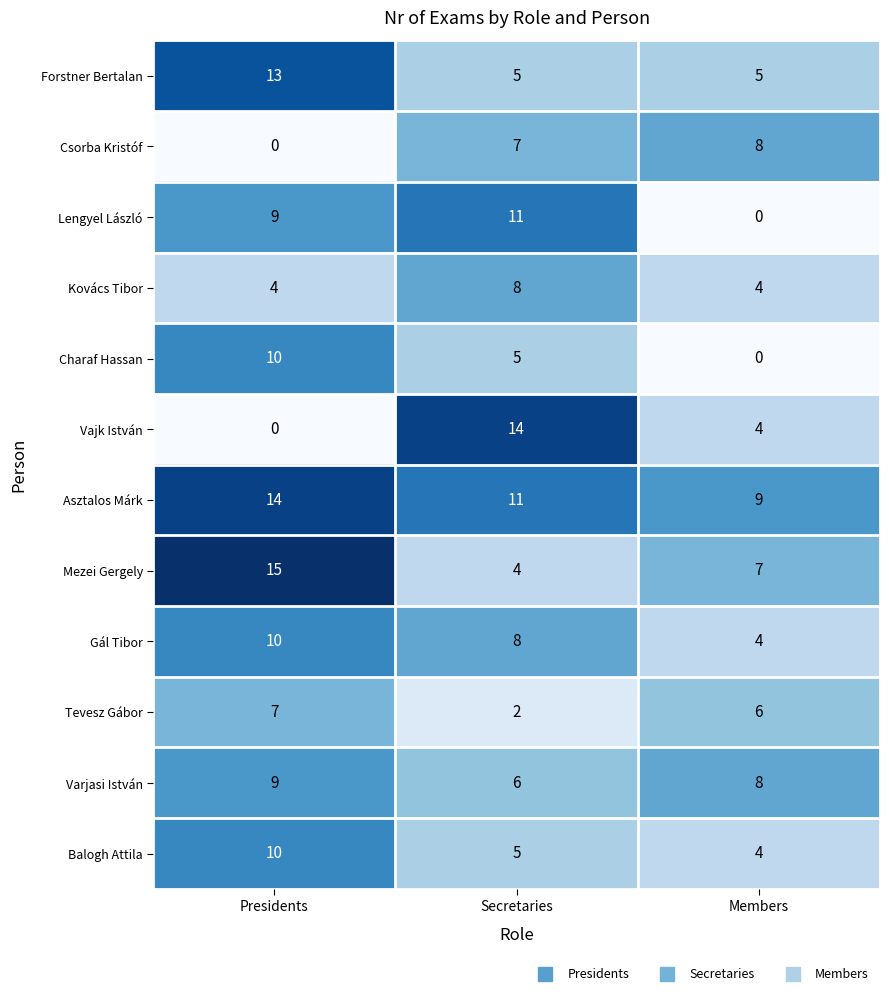

Rank the categories by Varjasi István value from highest to lowest.

Presidents, Members, Secretaries